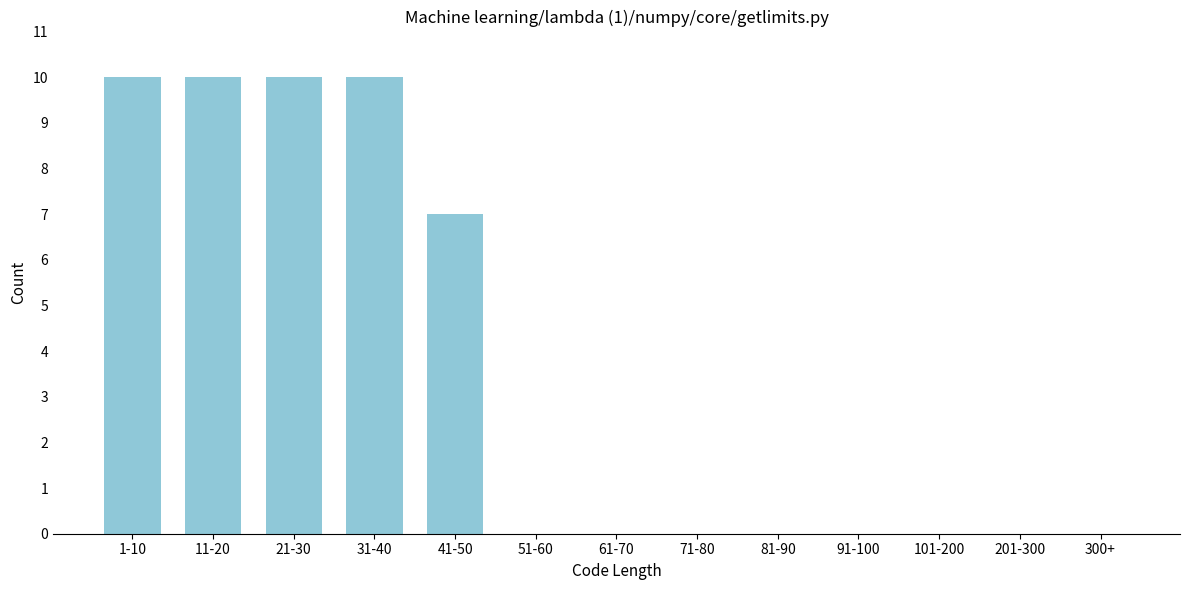

Reading left to right, list all the values displayed in this chart.

1-10=10	11-20=10	21-30=10	31-40=10	41-50=7	51-60=0	61-70=0	71-80=0	81-90=0	91-100=0	101-200=0	201-300=0	300+=0